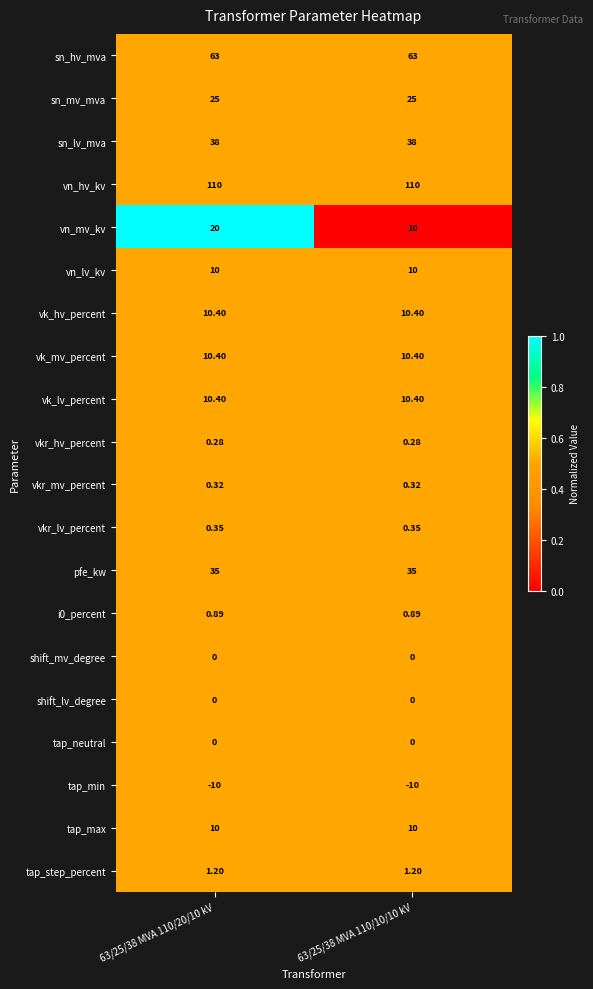

What is the spread (max minus min) of values at 63/25/38 MVA 110/20/10 kV?

120.0